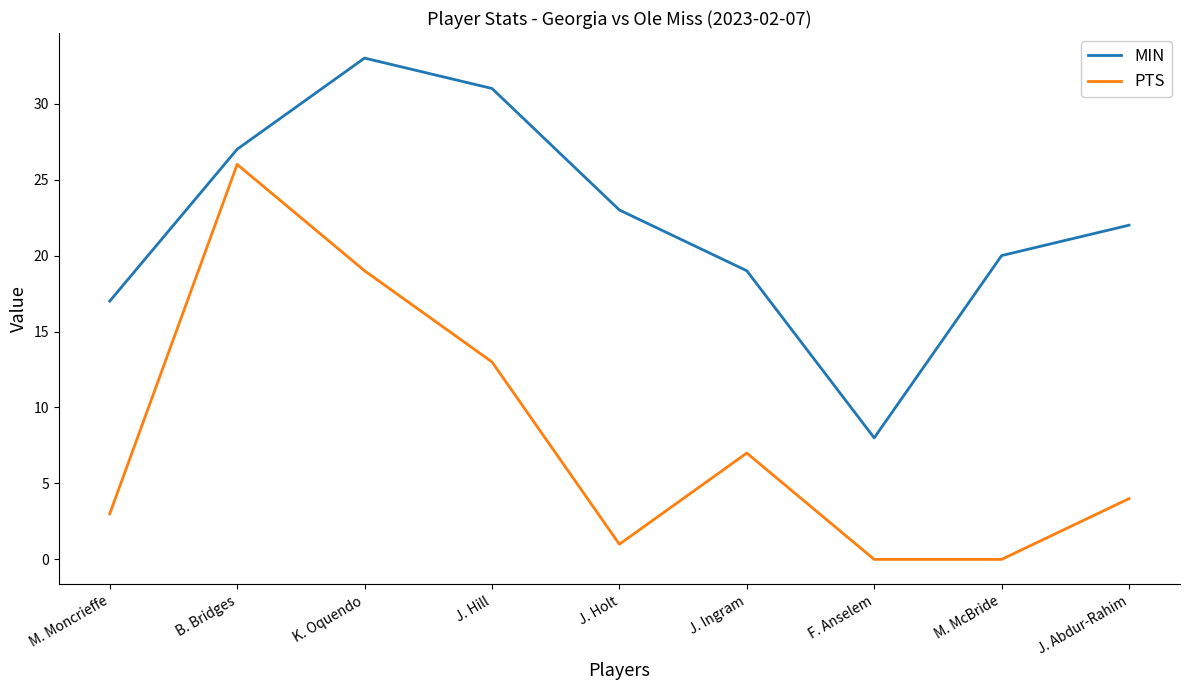

Reading left to right, what are all the values shown in this chart?

MIN: 17	27	33	31	23	19	8	20	22
PTS: 3	26	19	13	1	7	0	0	4